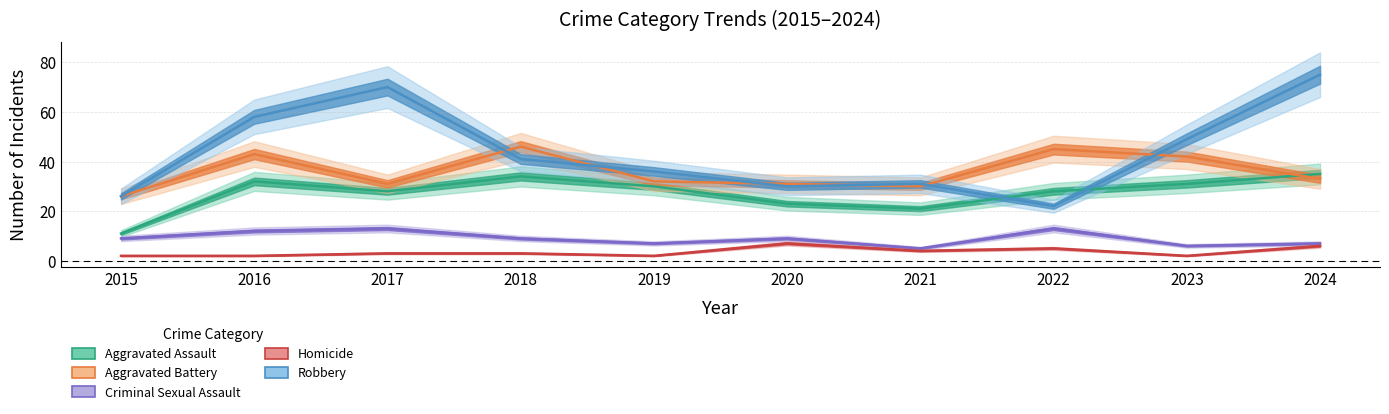

What is the total value across all series at 2021?

91